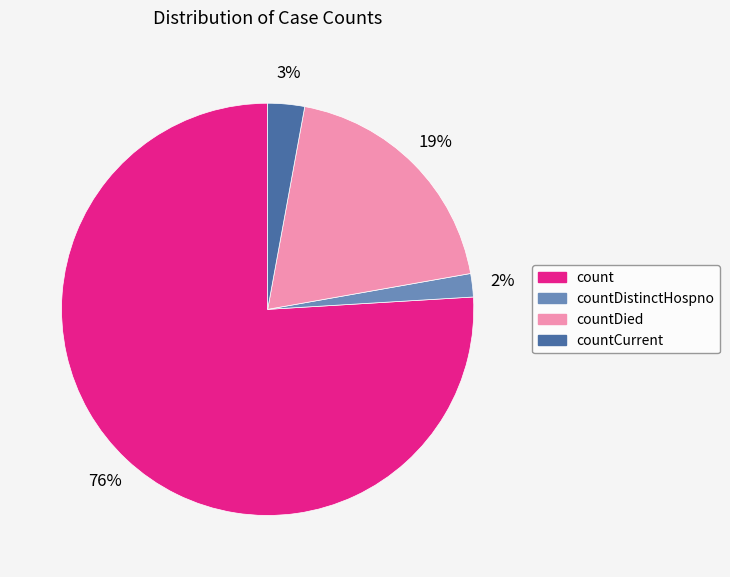

Is there any slice that represents more than half of the pie?

Yes